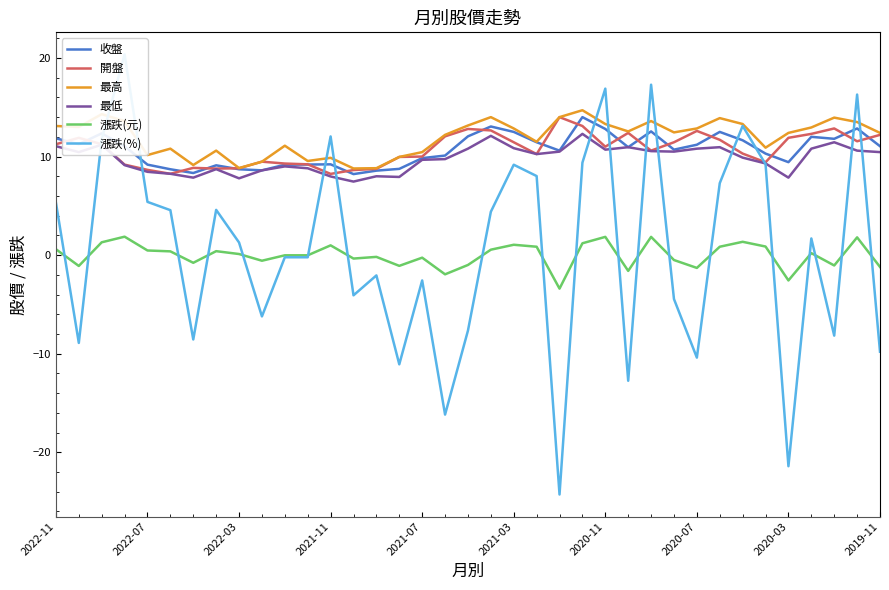

True or false: 漲跌(元) and 收盤 cross at least once.

False